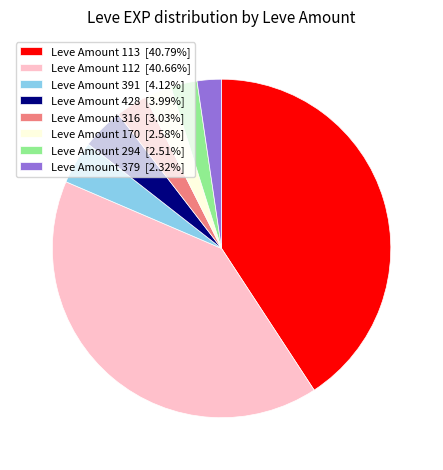

Is there a majority slice in this chart?

No